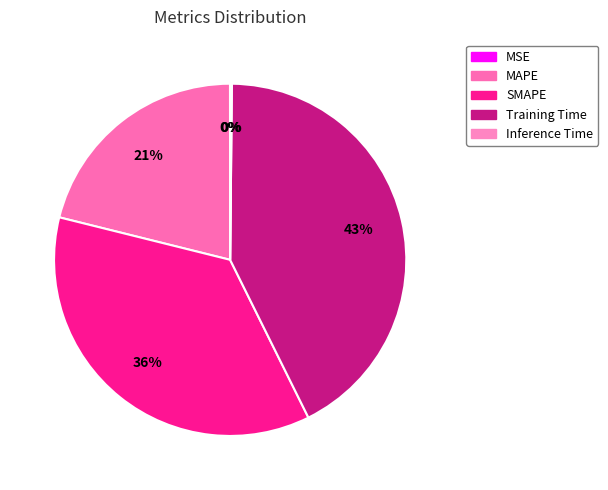

Between MSE and Training Time, which is larger?

Training Time